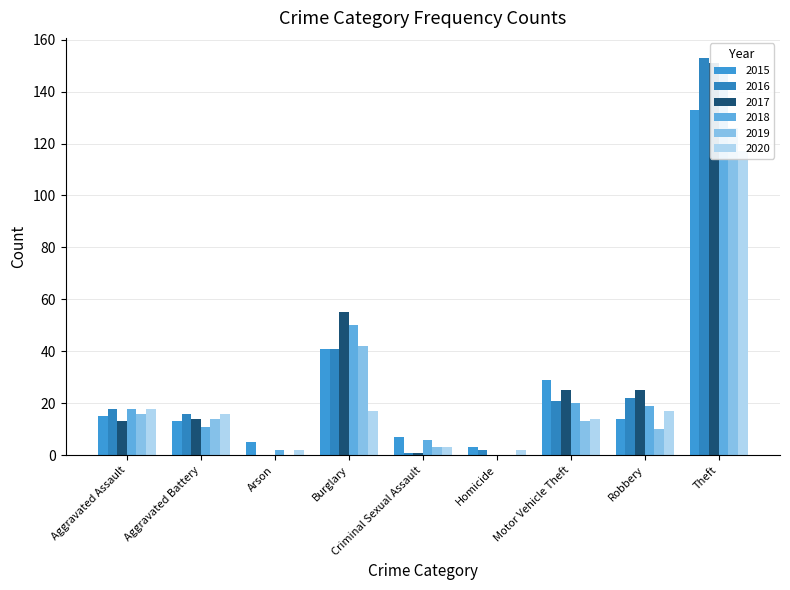

What is the label of the 3rd bar from the right?

Motor Vehicle Theft